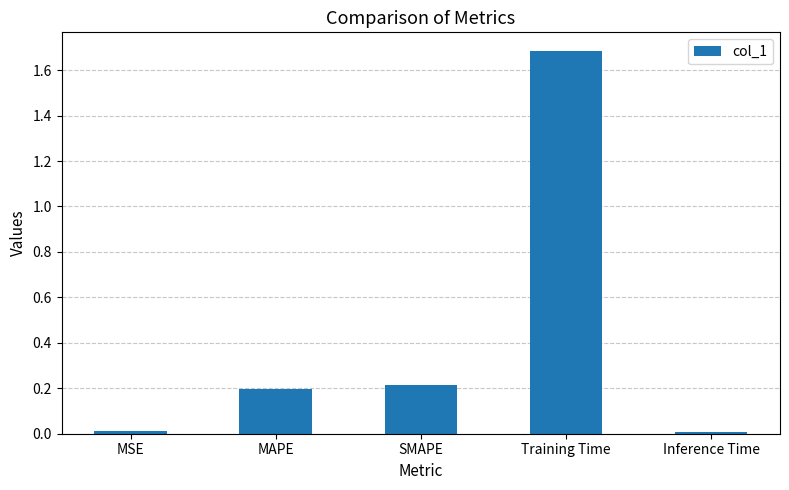

Is it true that the value at Training Time is 0.7?

False